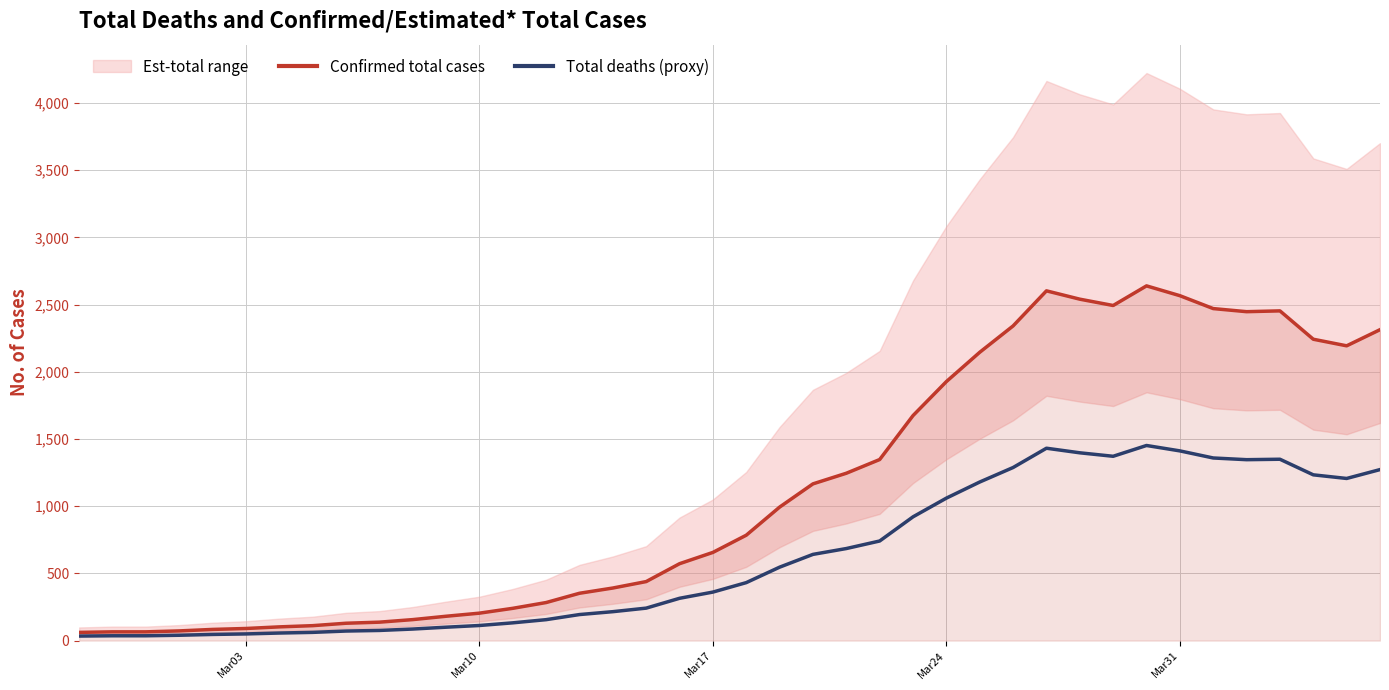

What is the maximum value for Total deaths (proxy)?

1451.5